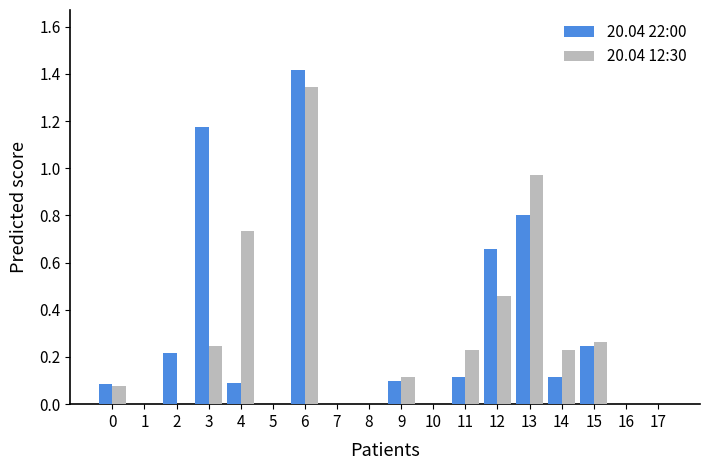

Is it true that 20.04 12:30 equals -0.8 at 7?

False